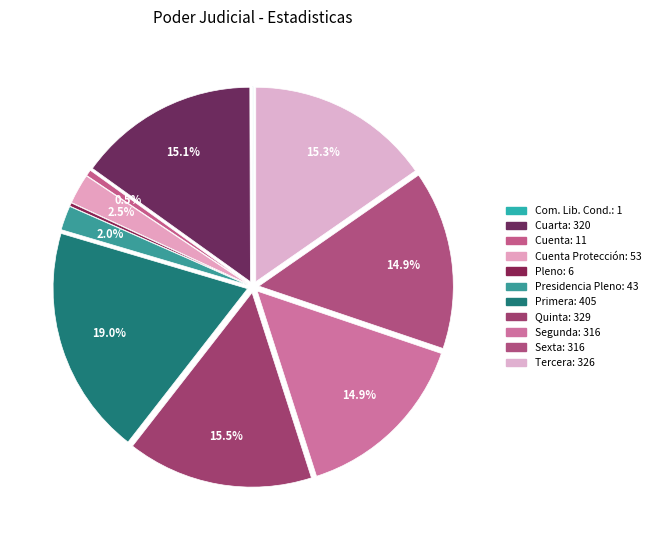

Is there any slice that represents more than half of the pie?

No